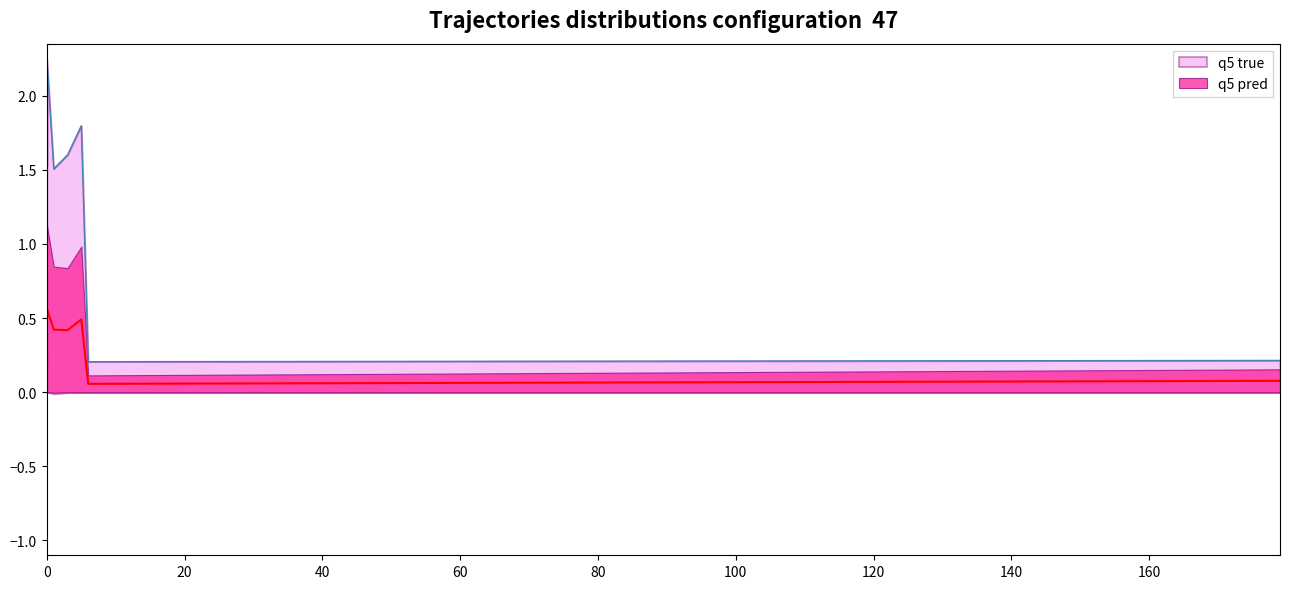

Which has a higher value, 40 or 20?

40